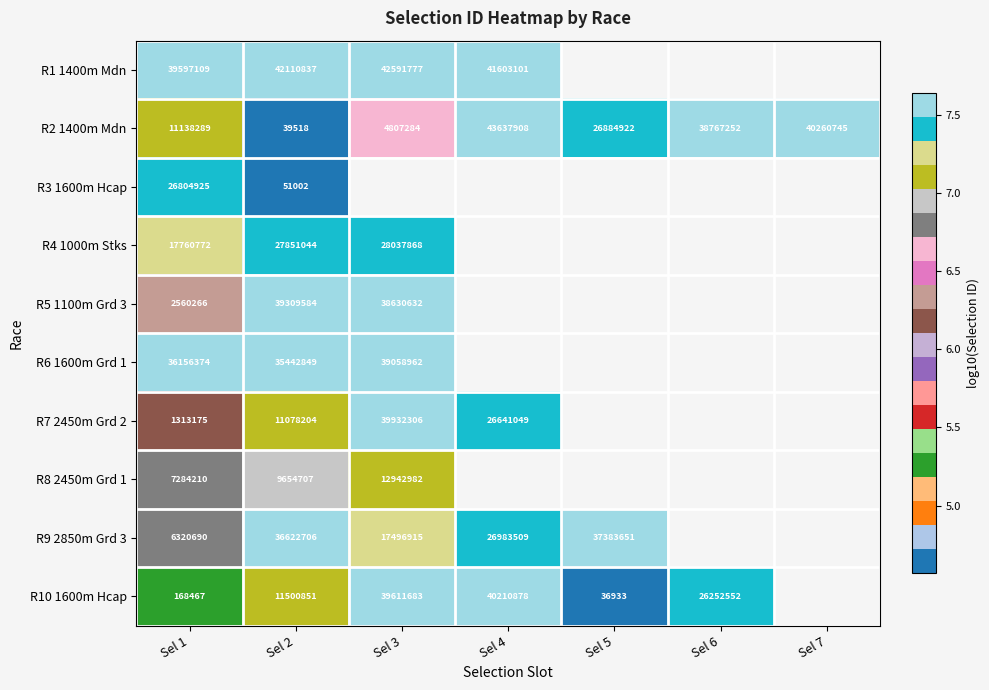

List the series in order of their peak value, lowest first.

R8 2450m Grd 1, R3 1600m Hcap, R4 1000m Stks, R9 2850m Grd 3, R6 1600m Grd 1, R5 1100m Grd 3, R7 2450m Grd 2, R10 1600m Hcap, R1 1400m Mdn, R2 1400m Mdn